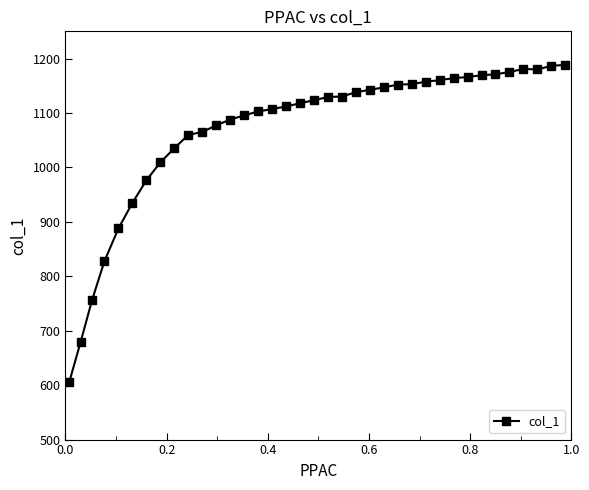

What is the minimum value shown in the chart?

605.3